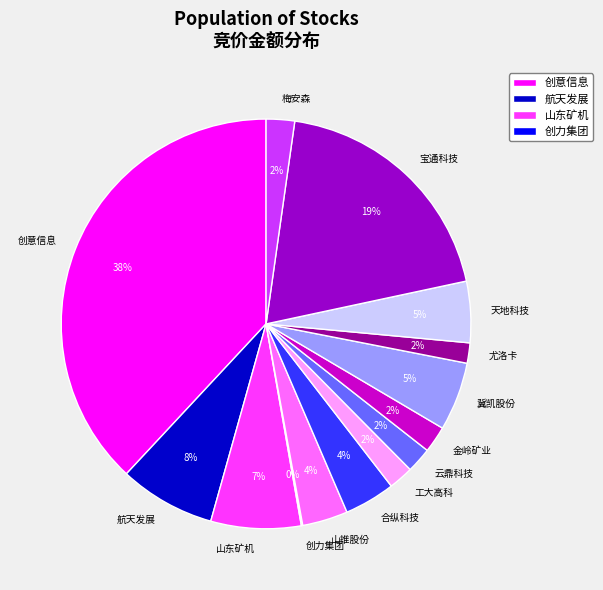

Does 山推股份 represent more than half of the total?

No